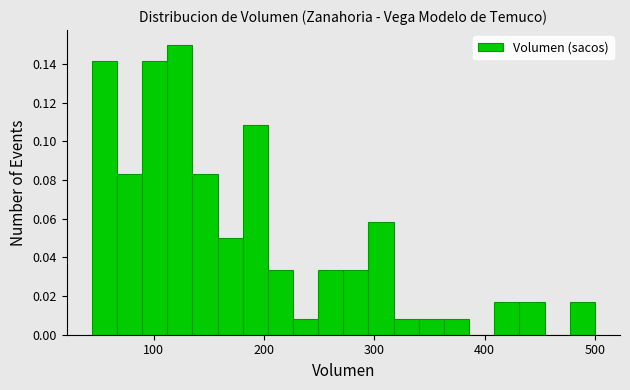

Around what value on the x-axis is the tallest bar? Give the approximate position of its centre, as read against the axis.

120